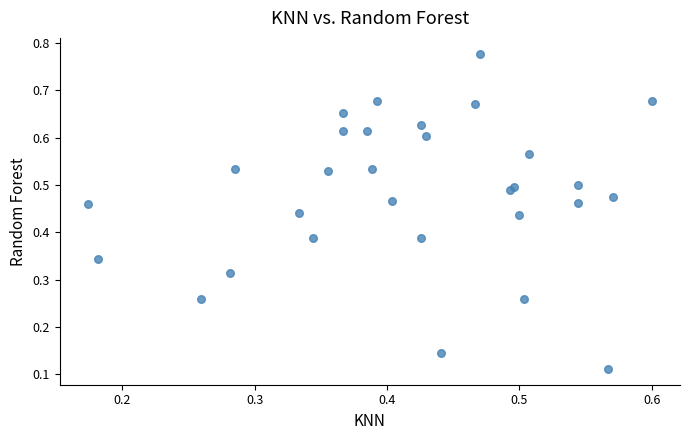

How many points are shown in the scatter plot?

30